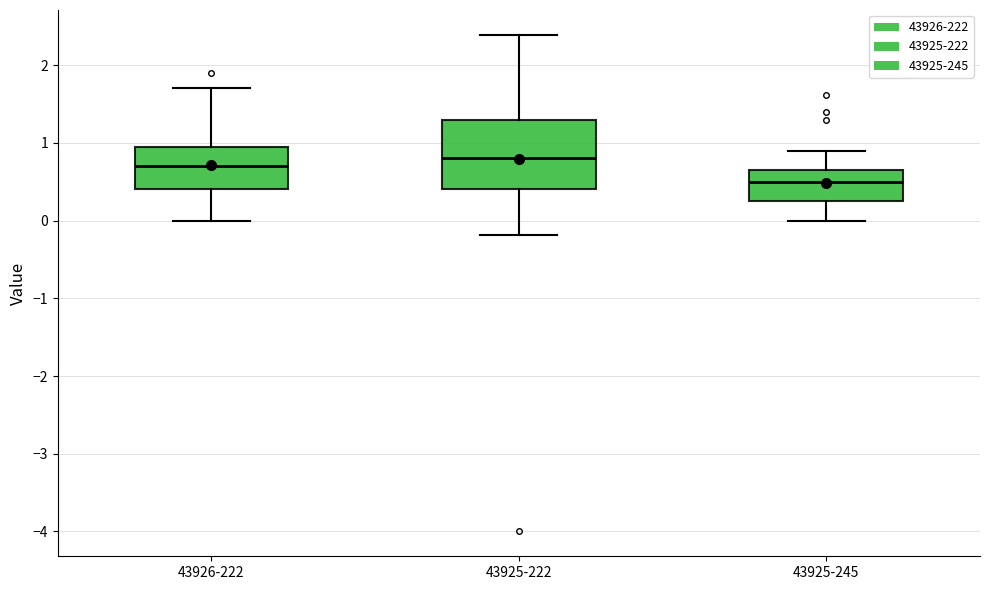

Reading left to right, read every box against the y-axis: the position of its median line, the range the box covers, and the ends of its whiskers. The values are not printed on the chart, so give them approximately, as read against the axis.

43926-222: median 0.7, box 0.4 to 1.0, whiskers 0.0 to 1.7
43925-222: median 0.8, box 0.4 to 1.3, whiskers -0.2 to 2.4
43925-245: median 0.5, box 0.3 to 0.6, whiskers 0.0 to 0.9